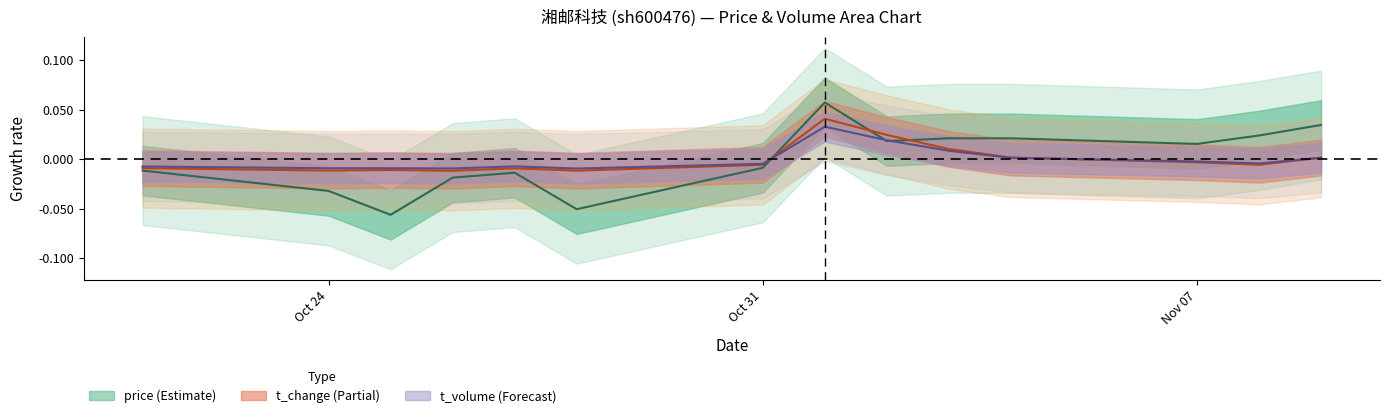

Between which two adjacent categories do volume_norm and t_change first intersect?

2022-10-31 and 2022-11-01